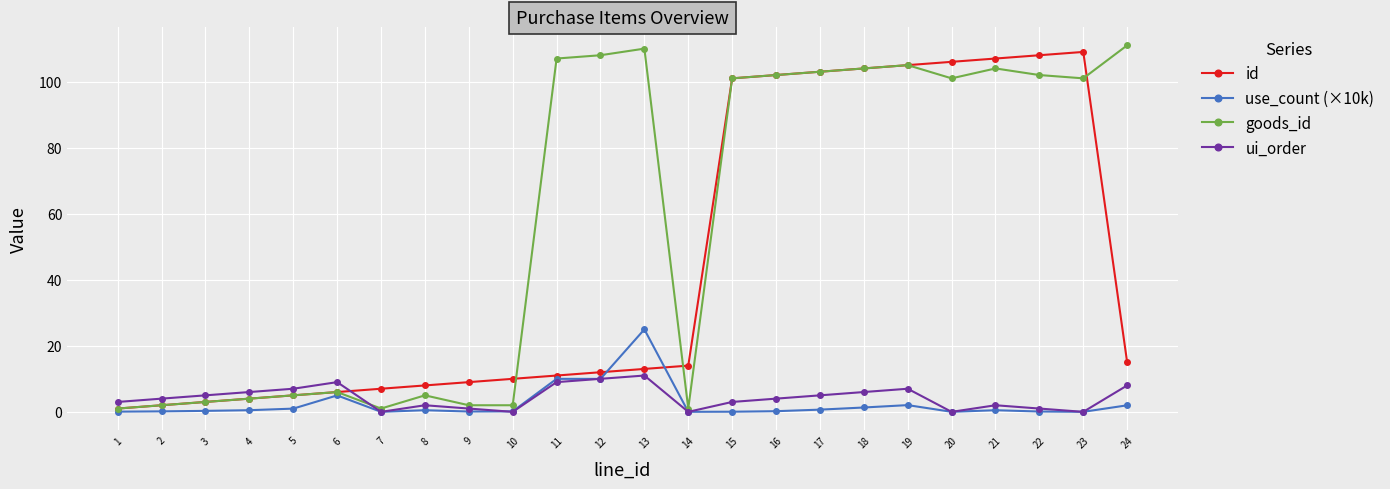

Which series ends up on top after the final intersection of id and ui_order?

id